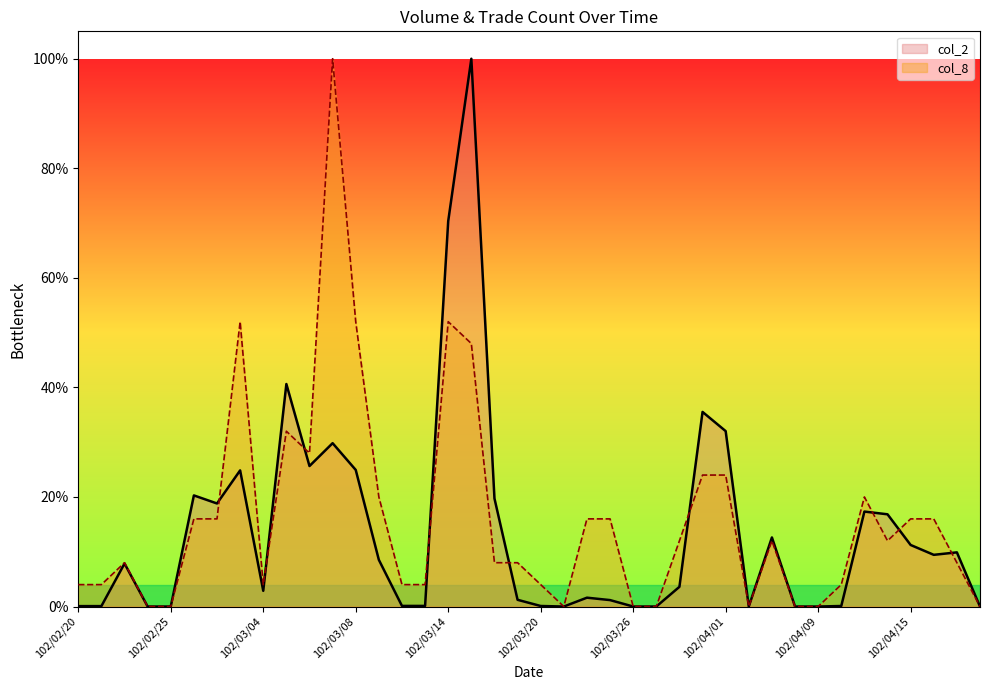

Is it true that col_8 equals 4.0 at 102/02/20?

True